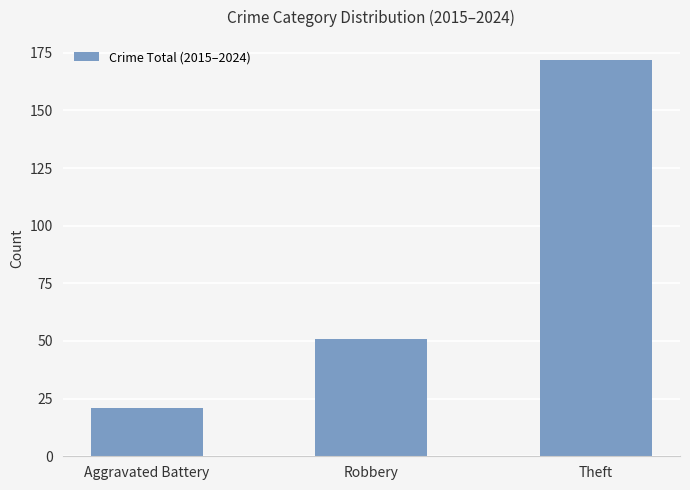

What is the sum of all values?

244